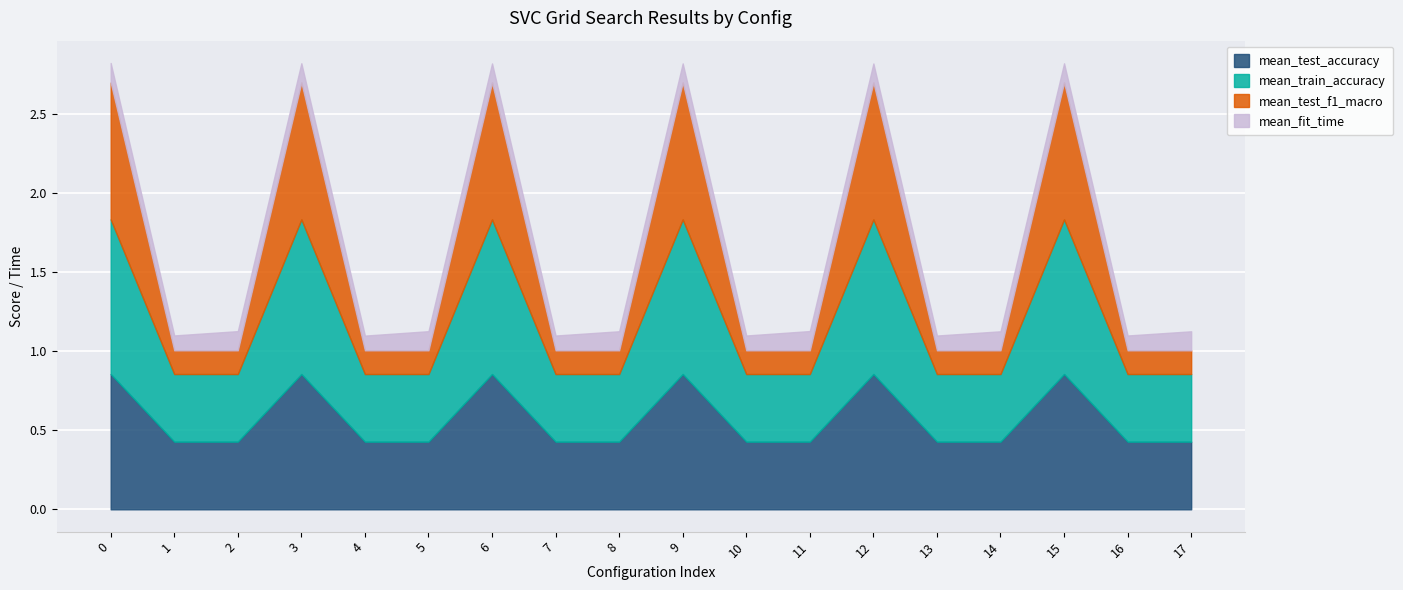

Which series has the widest spread of values?

mean_test_f1_macro